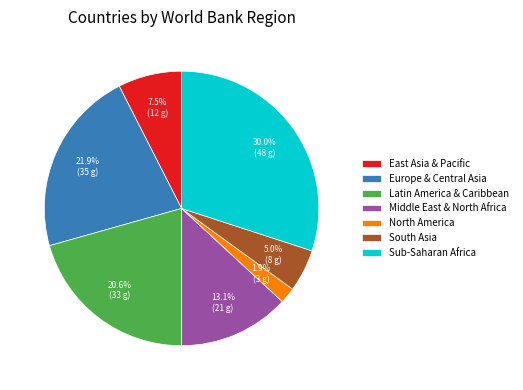

To the nearest percent, what percentage of the pie is North America?

2%